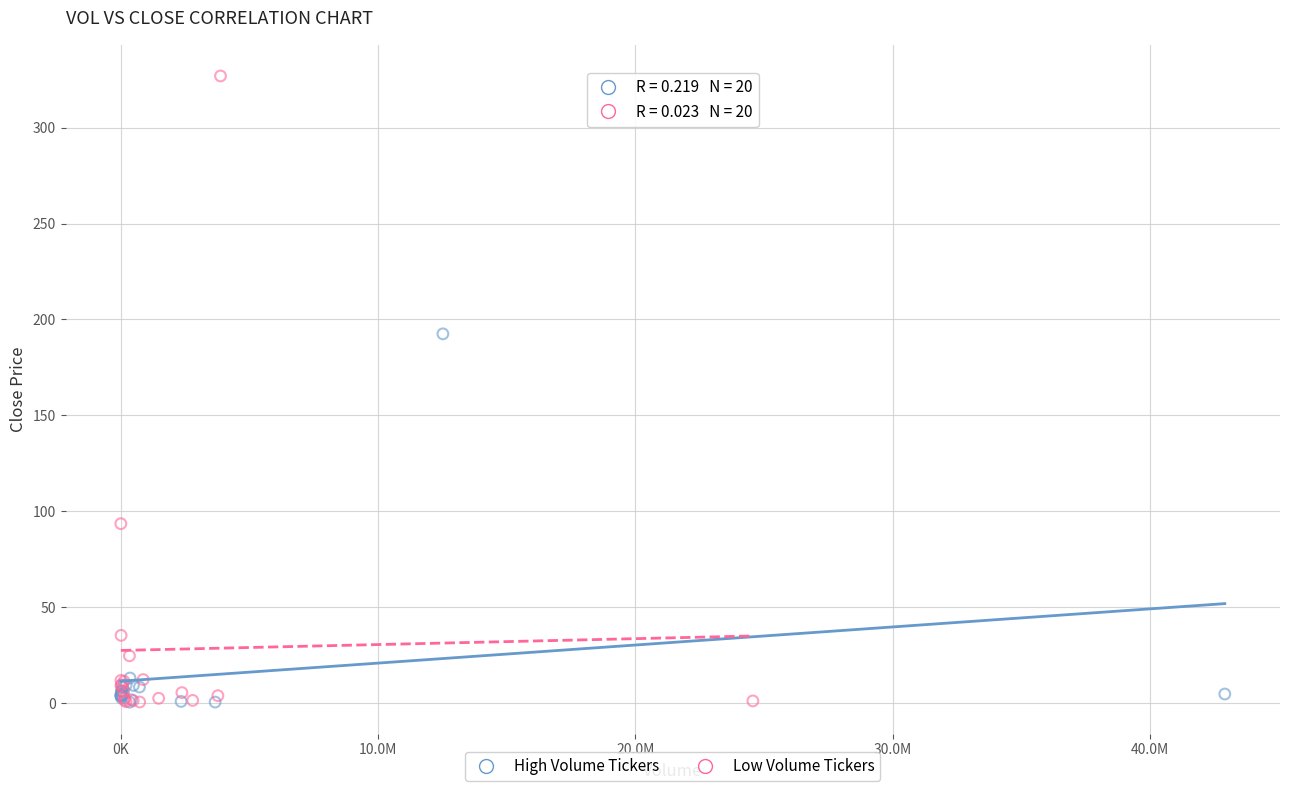

Which series contains the highest Y value?

Low Volume Tickers